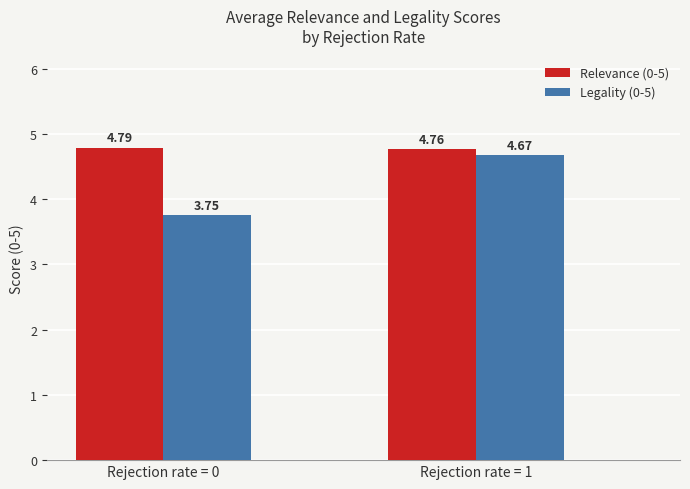

What are all the series names shown in the legend?

Relevance (0-5), Legality (0-5)